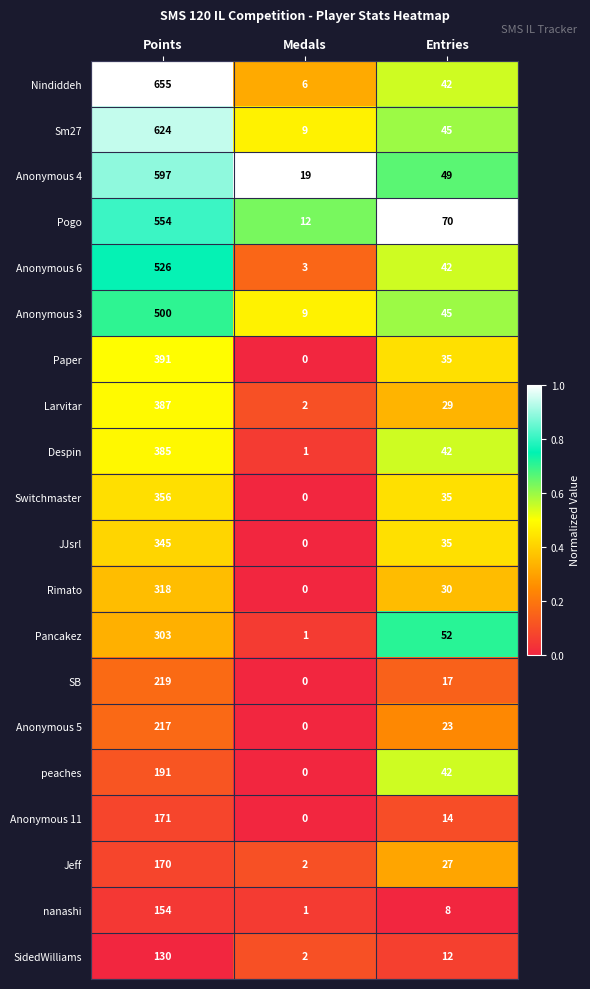

What is the approximate value of Rimato at Points, to the nearest 10?

320